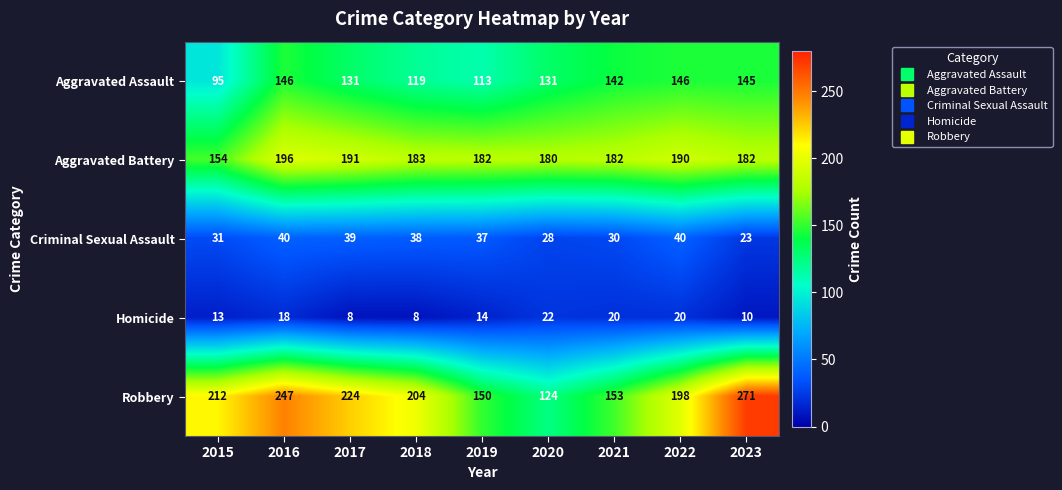

What value does the Aggravated Battery series have at 2021, to the nearest 5?

180